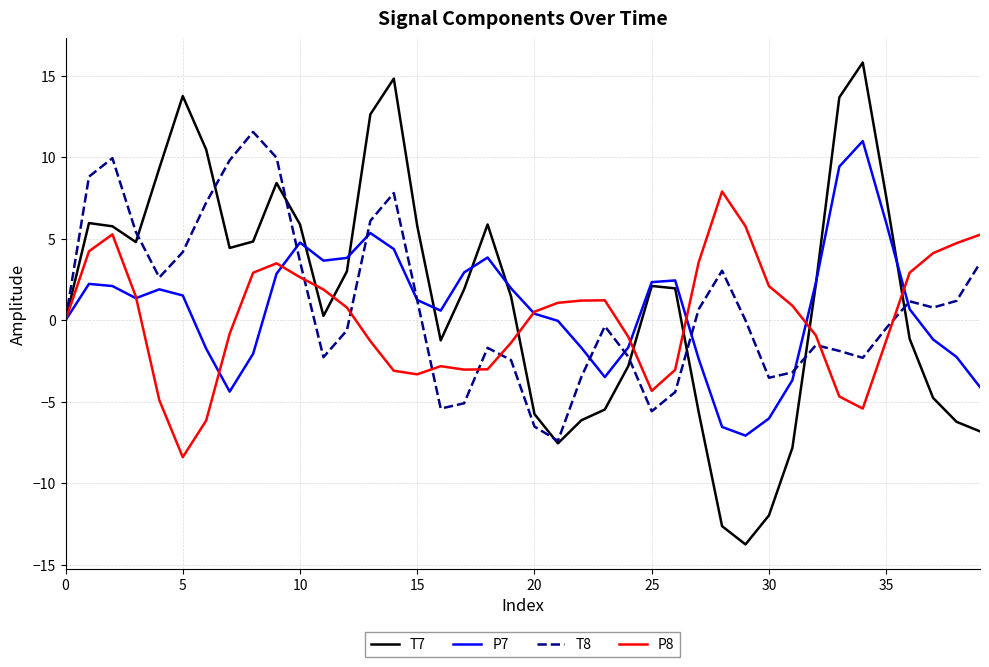

Which series has the largest range (max minus min)?

T7